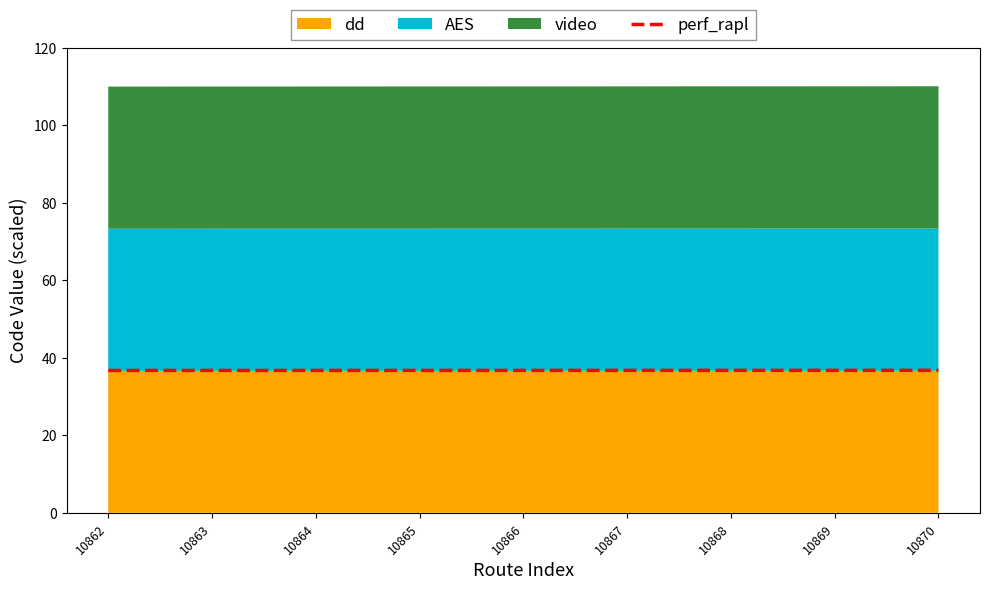

Which category has the lowest value across all series?

10862